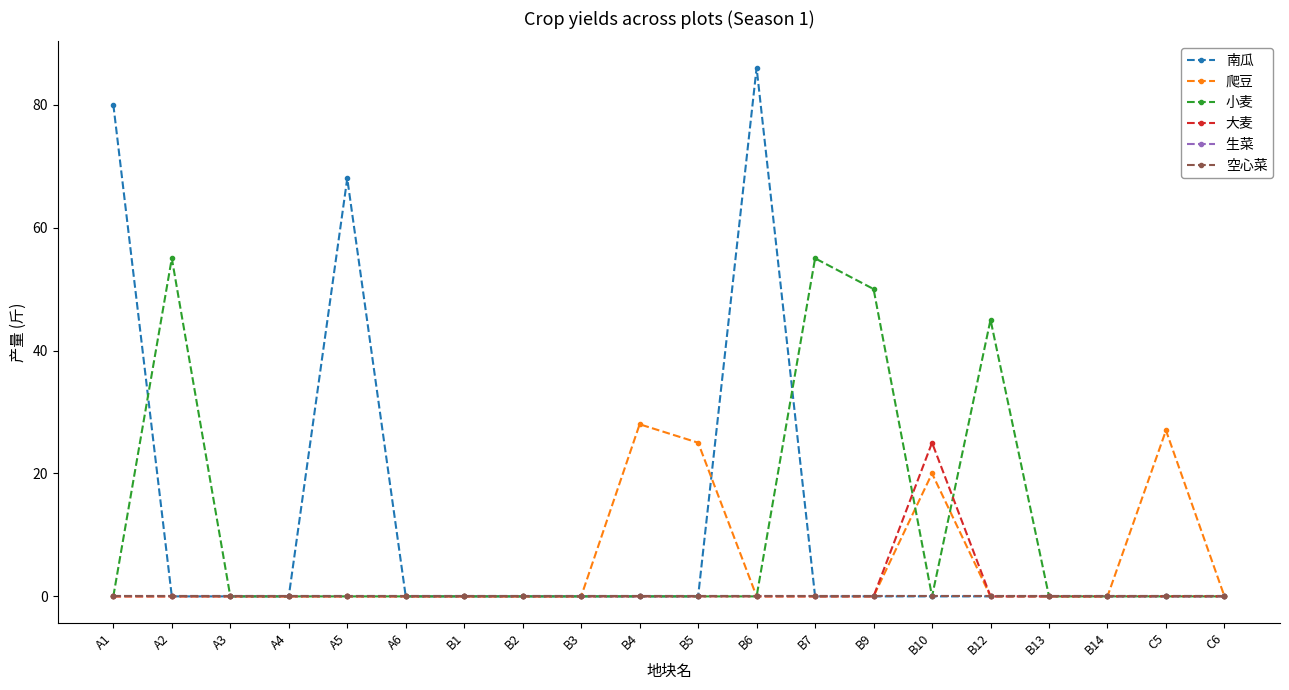

What is the label of the 20th point from the left?

C6